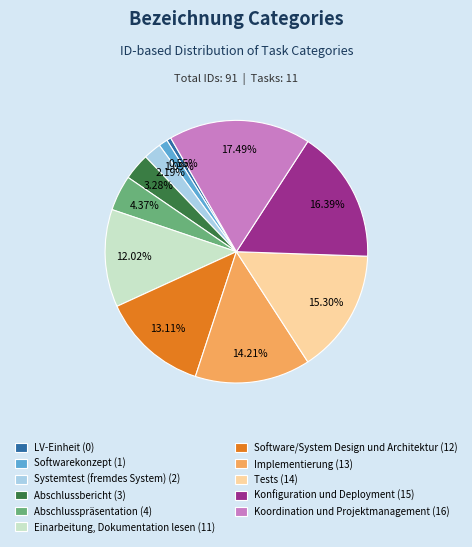

How many segments does this pie chart have?

11